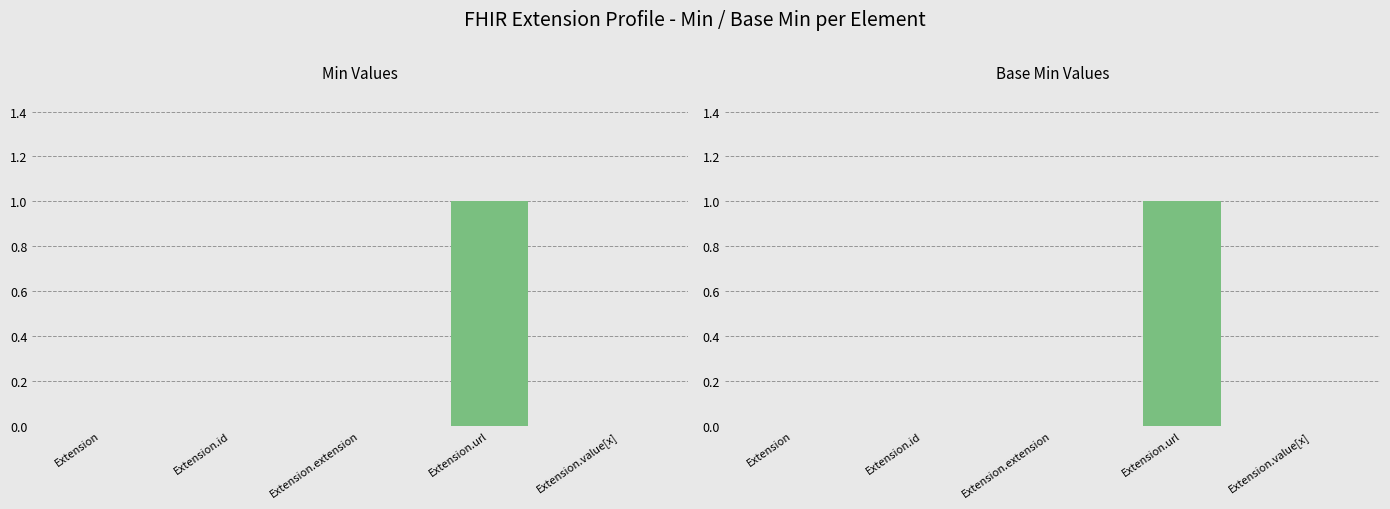

What is the sum of the Min values at Extension.extension and Extension.url?

1